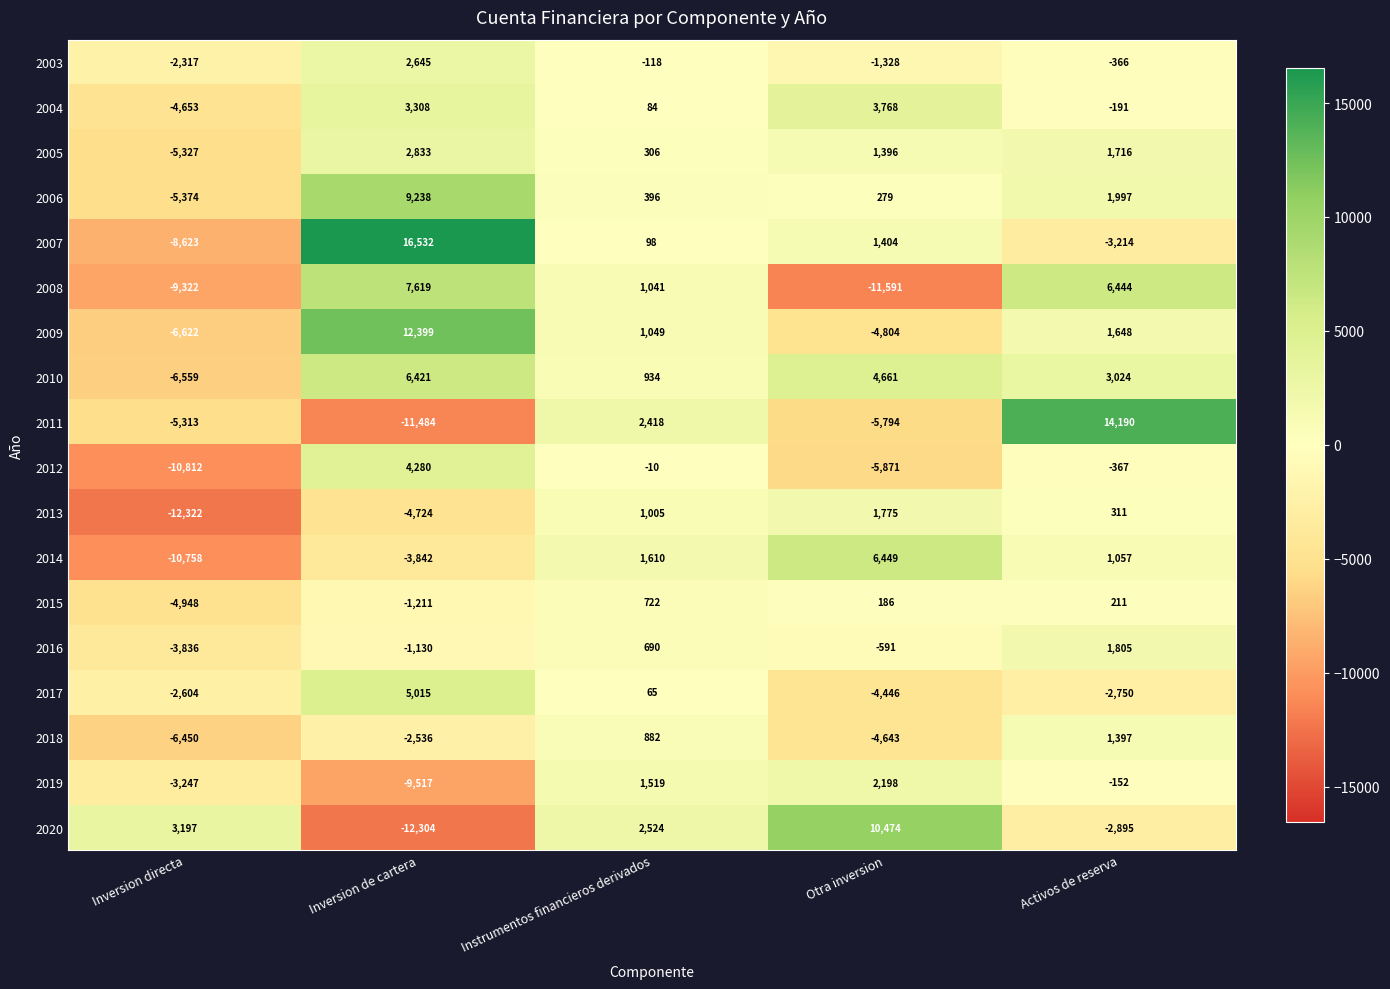

What is the total value across all series at Activos de reserva?

23865